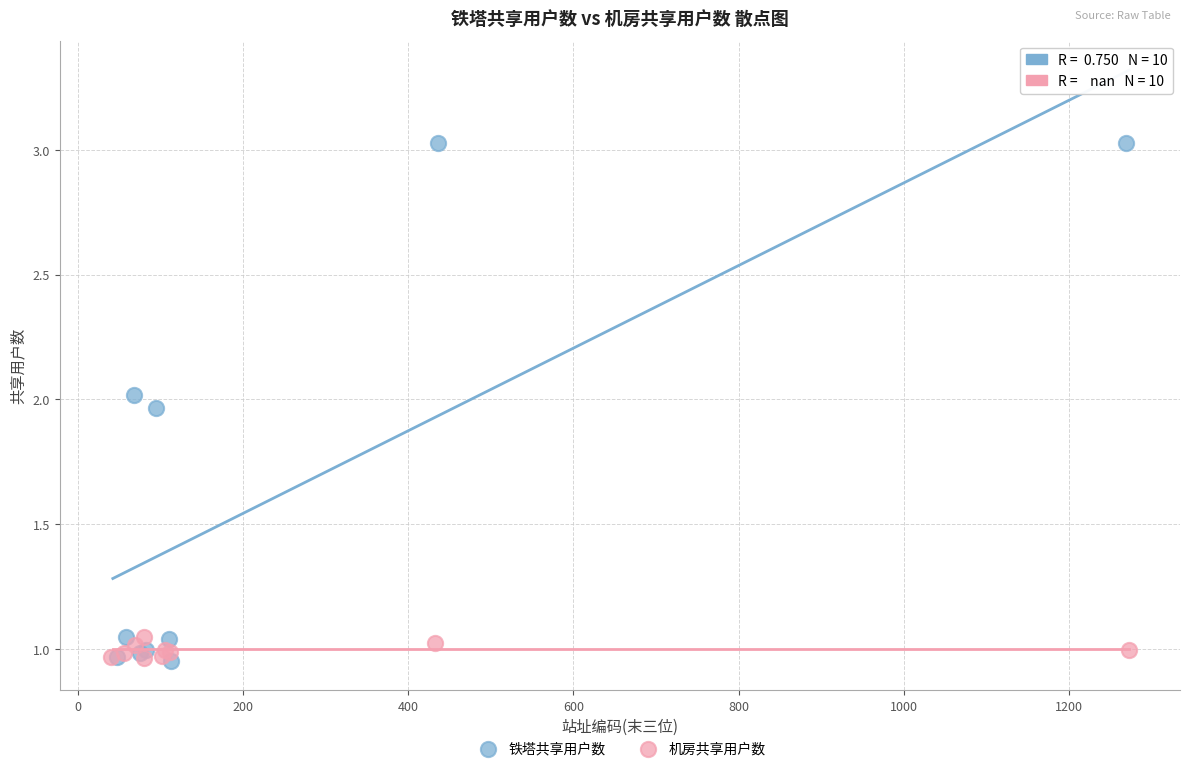

Which series reaches the maximum Y coordinate?

铁塔共享用户数